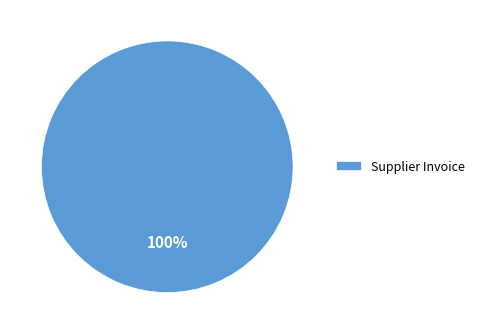

To the nearest percent, what portion does Supplier Invoice represent?

100%